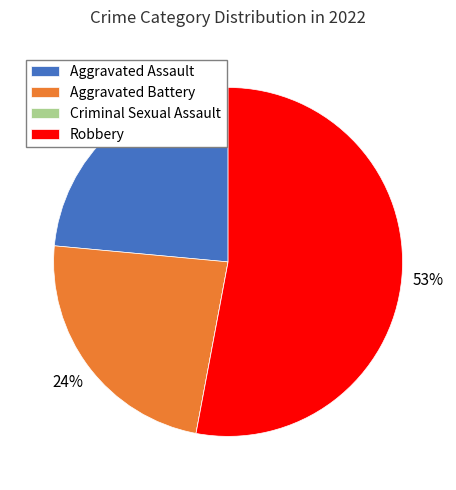

Does Robbery account for over 50% of the chart?

Yes